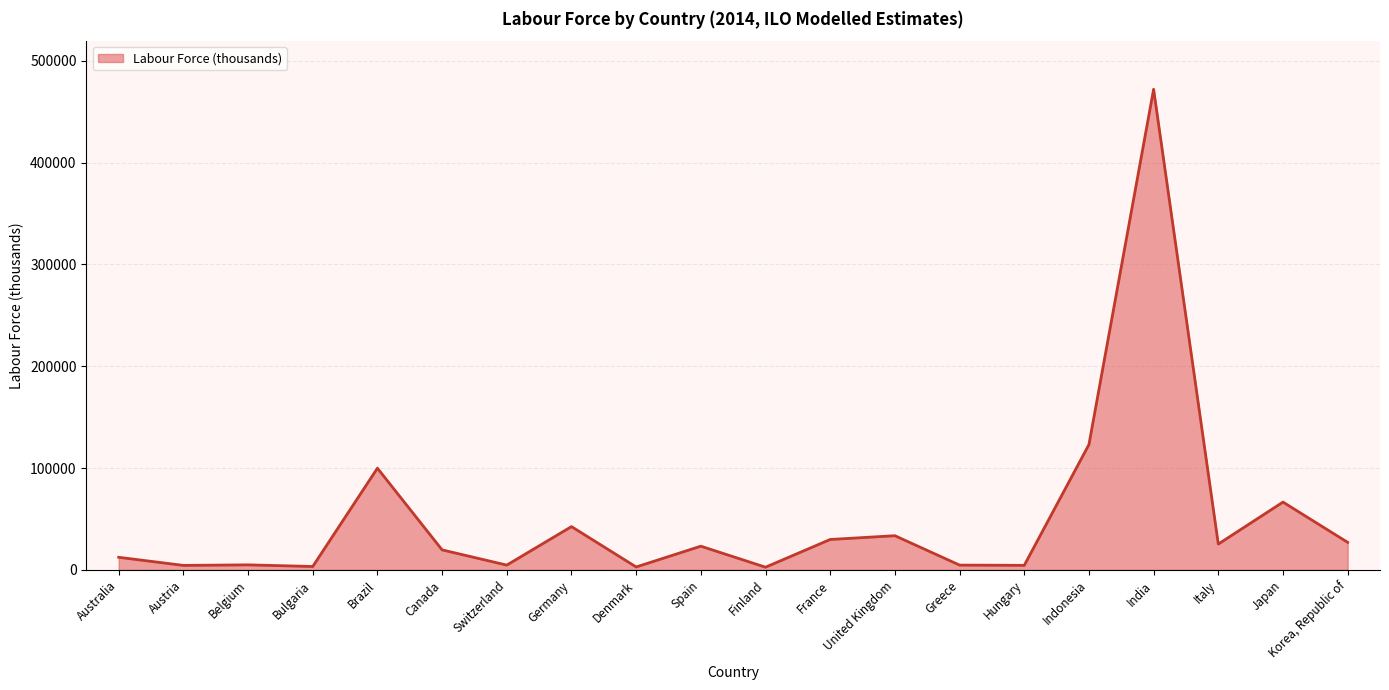

What value does the data have at Germany?

42563.7